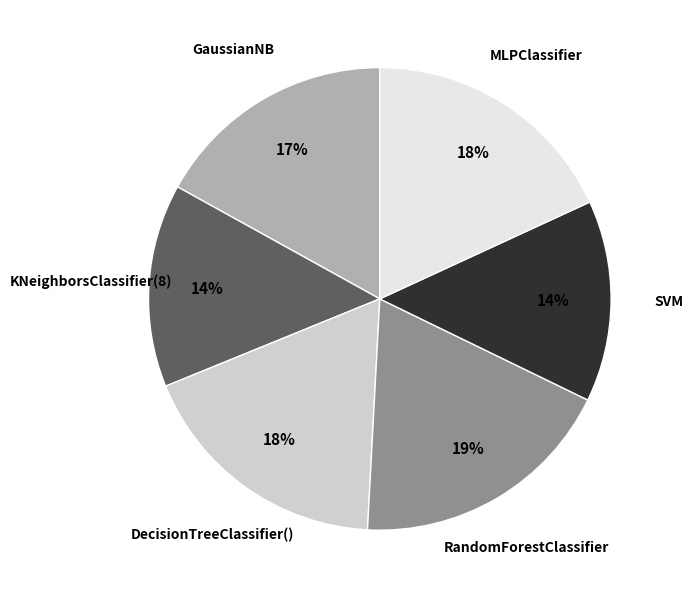

The GaussianNB slice represents 26% of the pie. True or false?

False